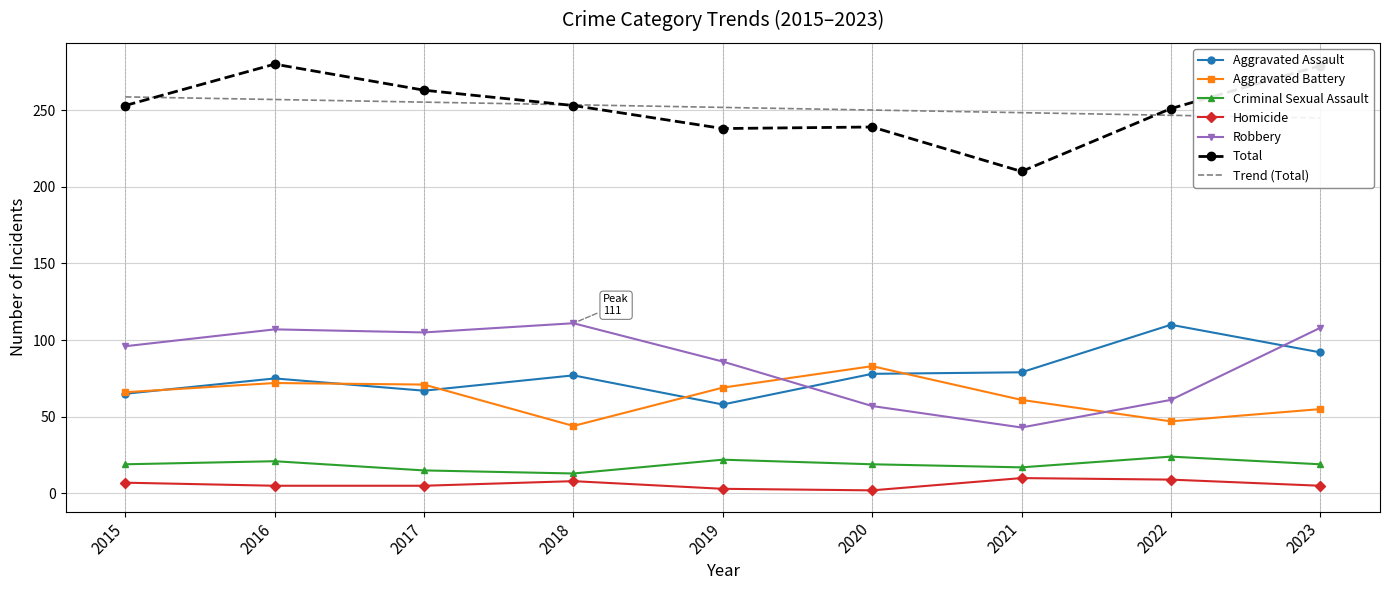

What value does the Aggravated Assault series have at 2018?

77